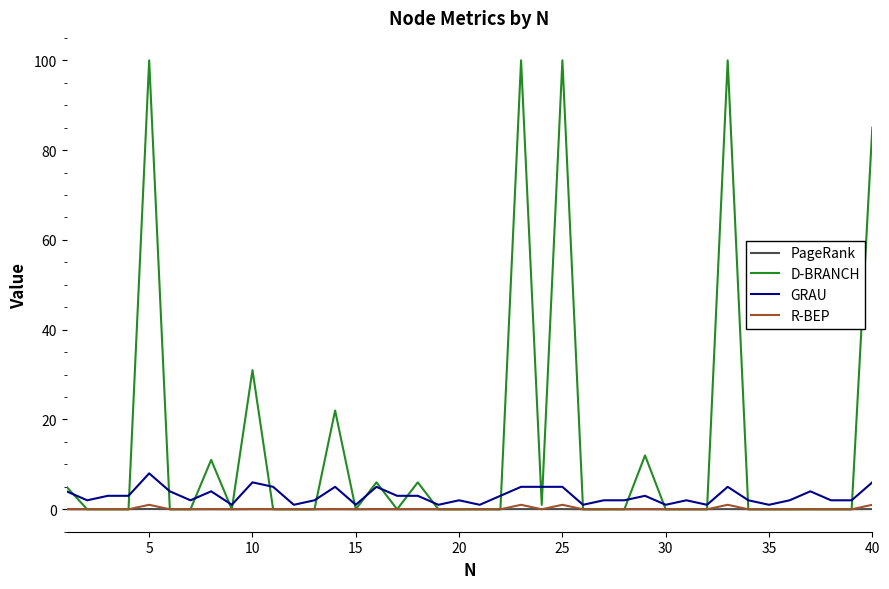

After their last crossing, which series has the higher values: PageRank or D-BRANCH?

D-BRANCH